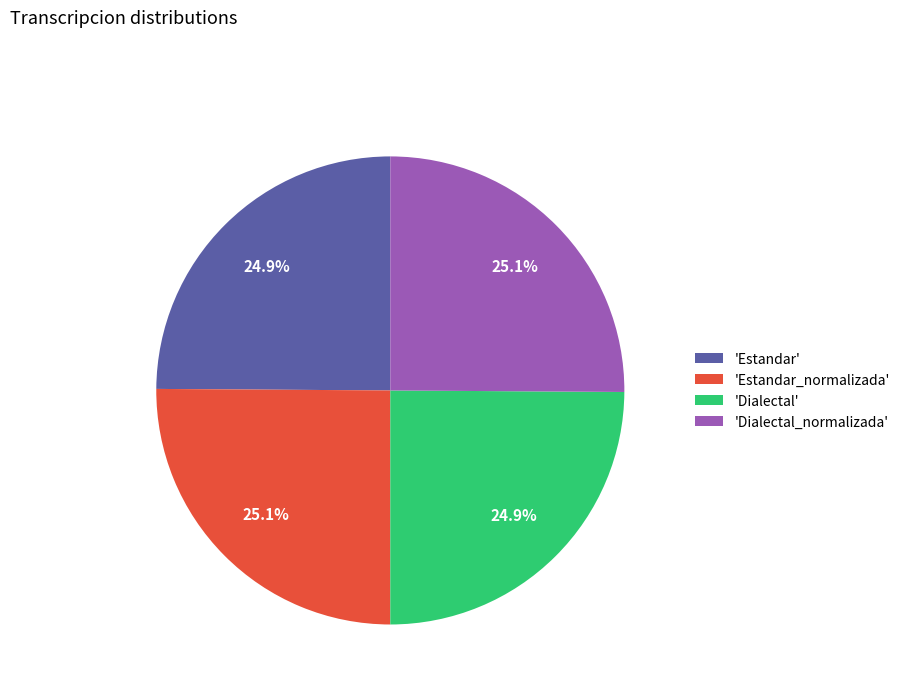

Approximately how many times larger is the value at 'Estandar_normalizada' compared to 'Estandar'?

1.0